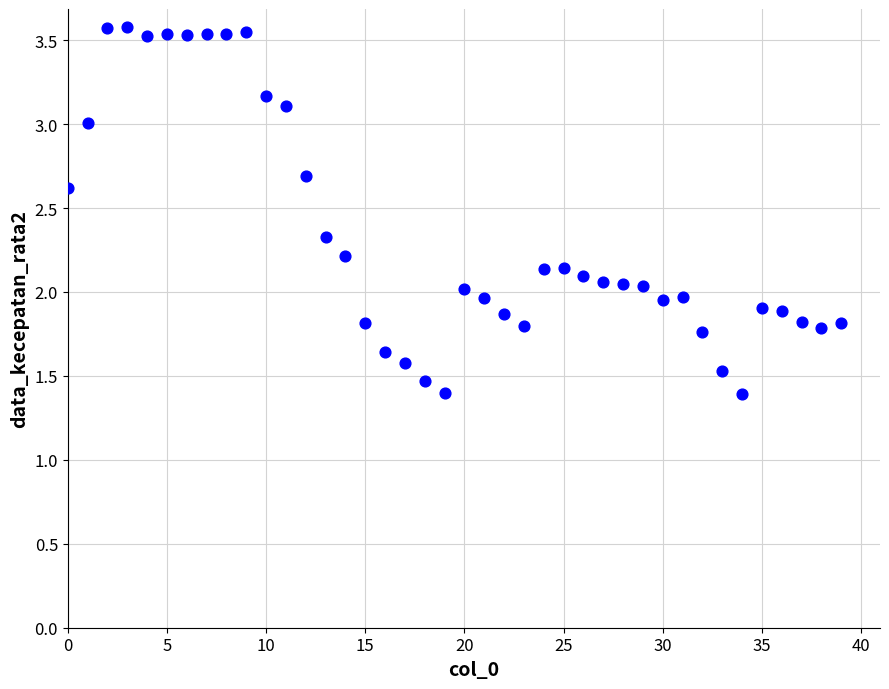

How many points are shown in the scatter plot?

40